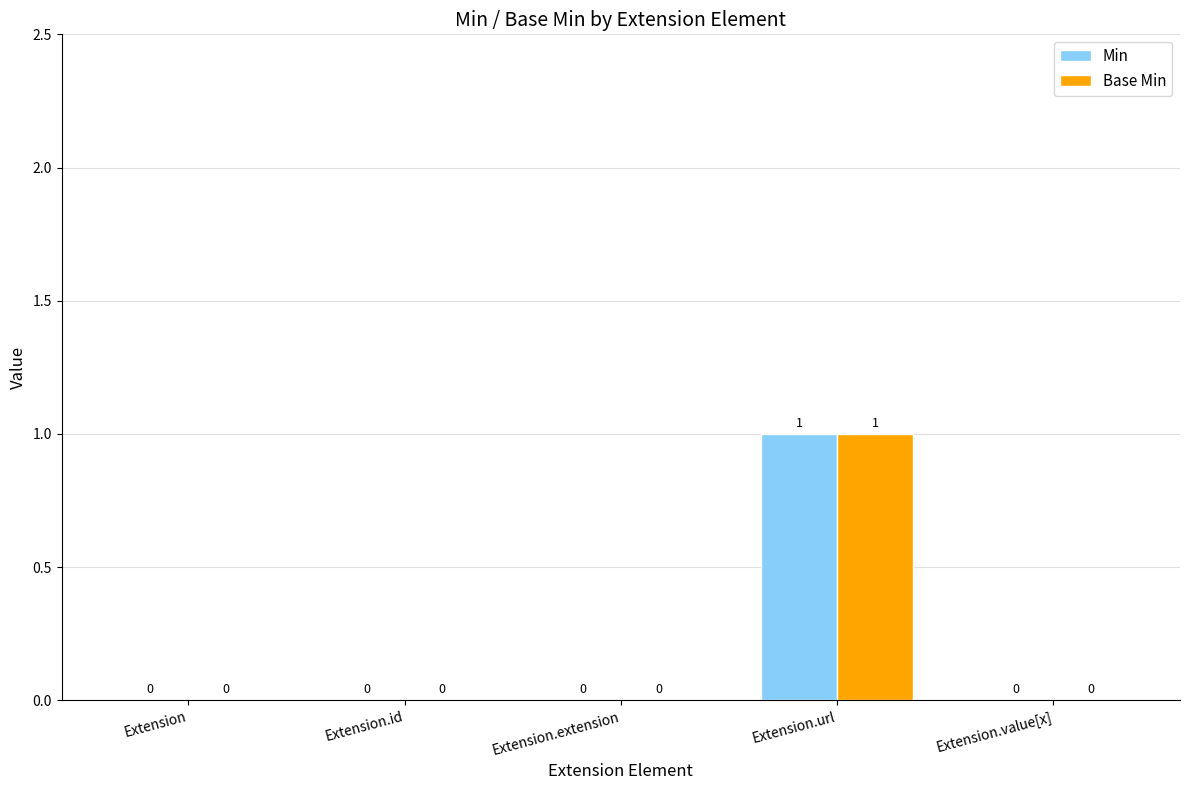

At which category is the sum across all series the highest?

Extension.url